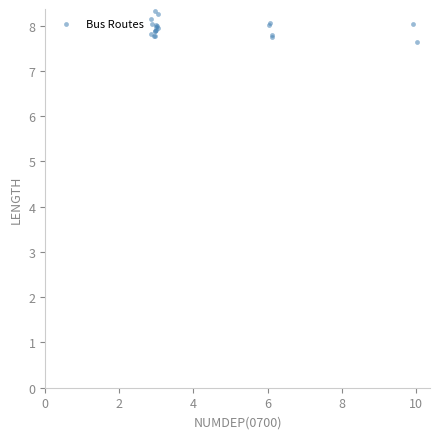

What Y value in the scatter plot is closest to 7?

7.6